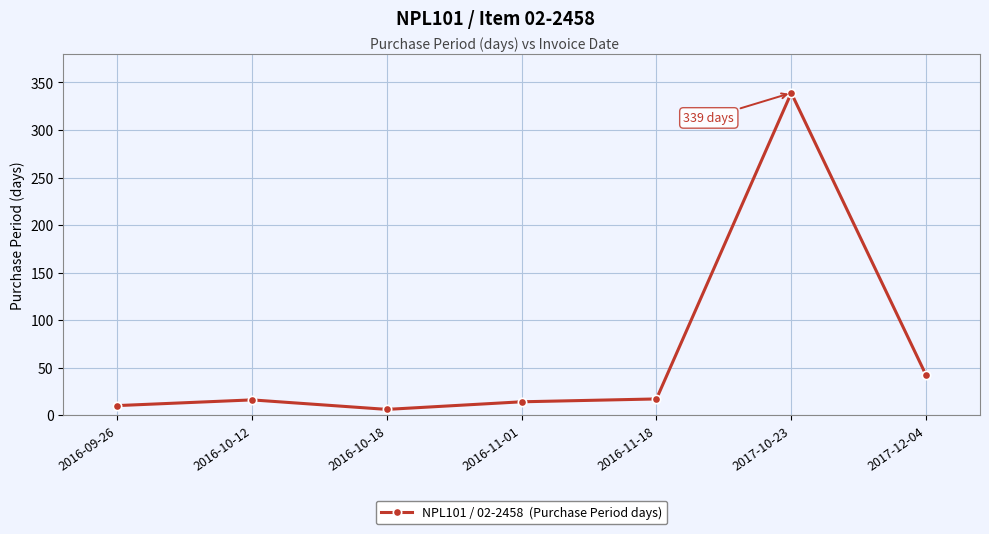

True or false: the data shows 123 at 2017-10-23.

False